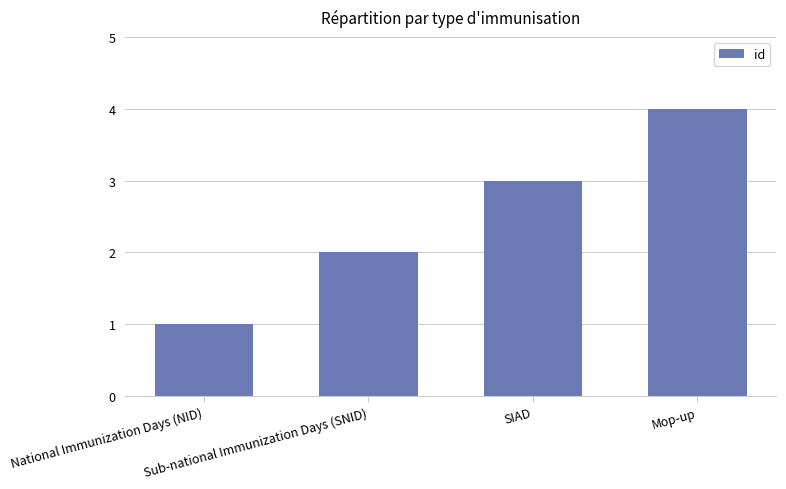

Reading left to right, transcribe all the data shown in this chart.

1	2	3	4